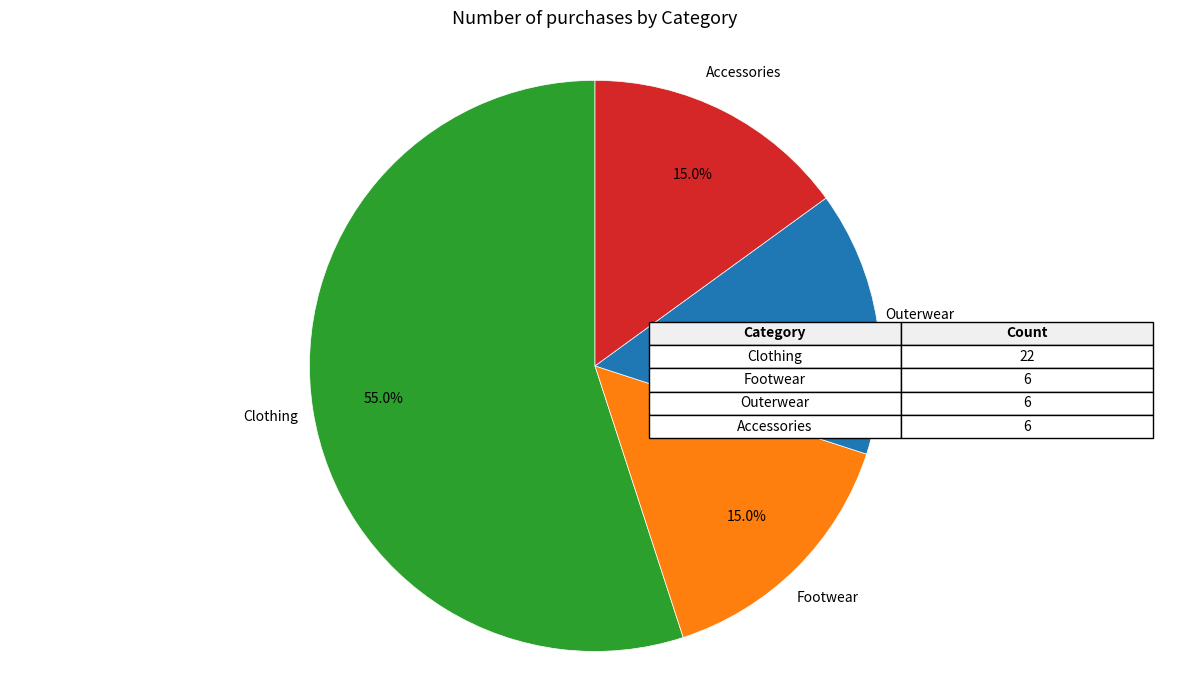

Approximately how many times larger is the value at Footwear compared to Accessories?

1.0